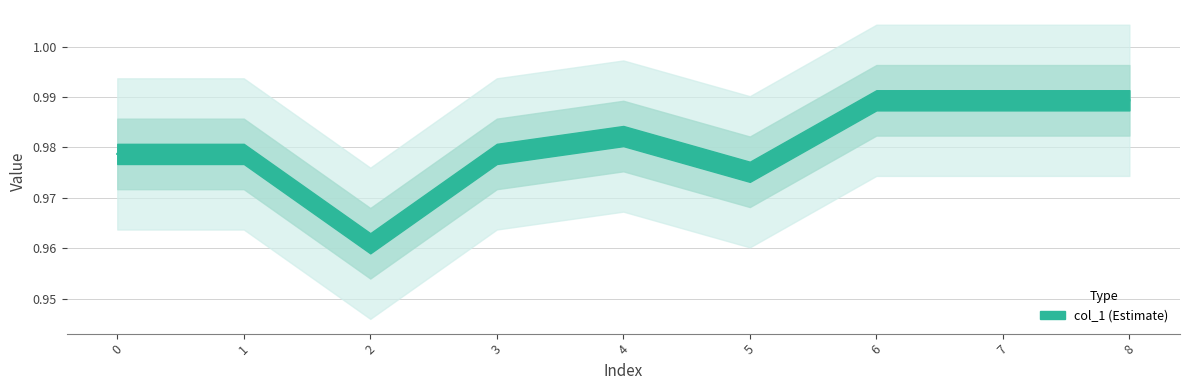

Rank the categories by value from highest to lowest.

6, 7, 8, 4, 0, 1, 3, 5, 2